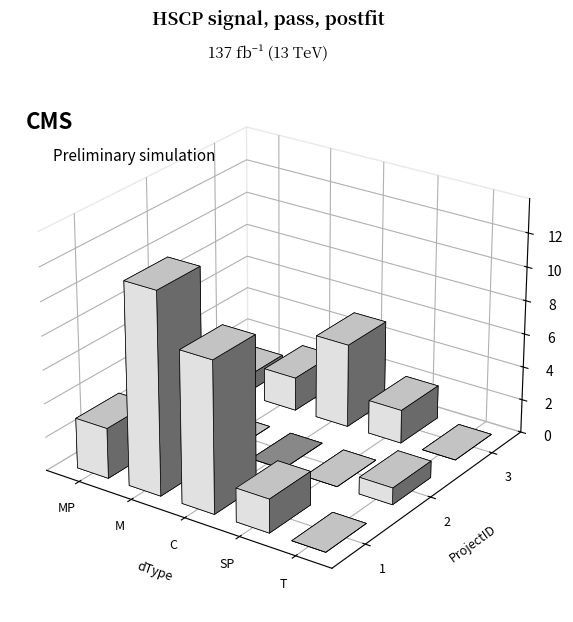

How many series are shown in this chart?

3